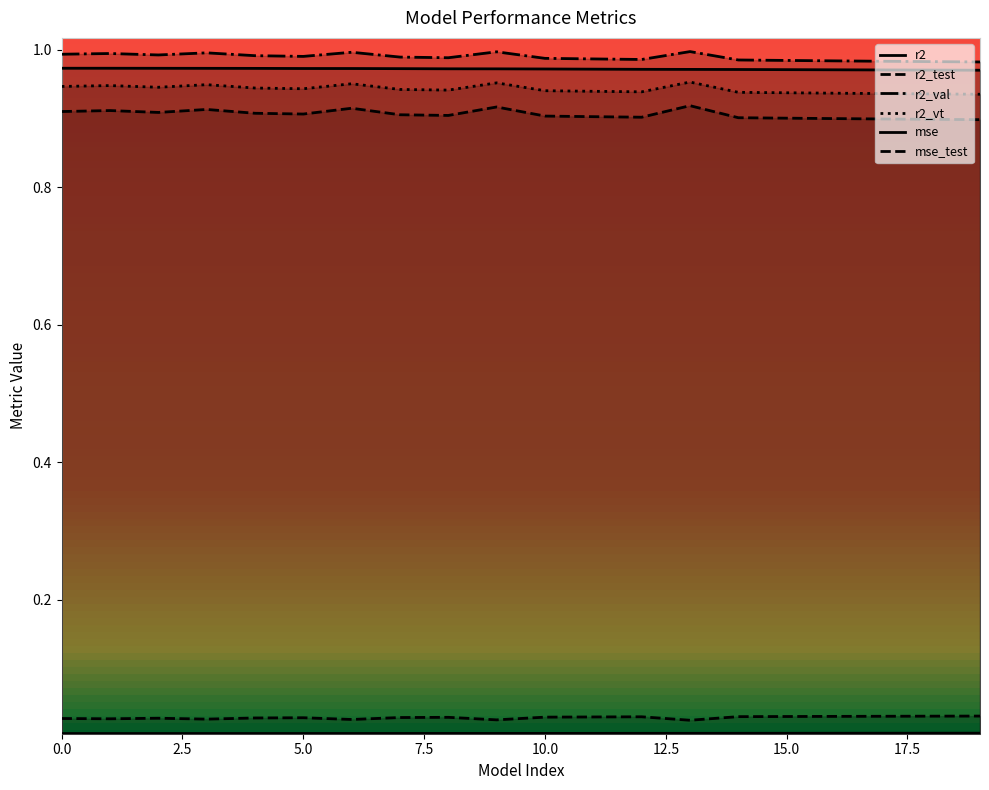

The mse series shows 0.0 at 7. True or false?

False